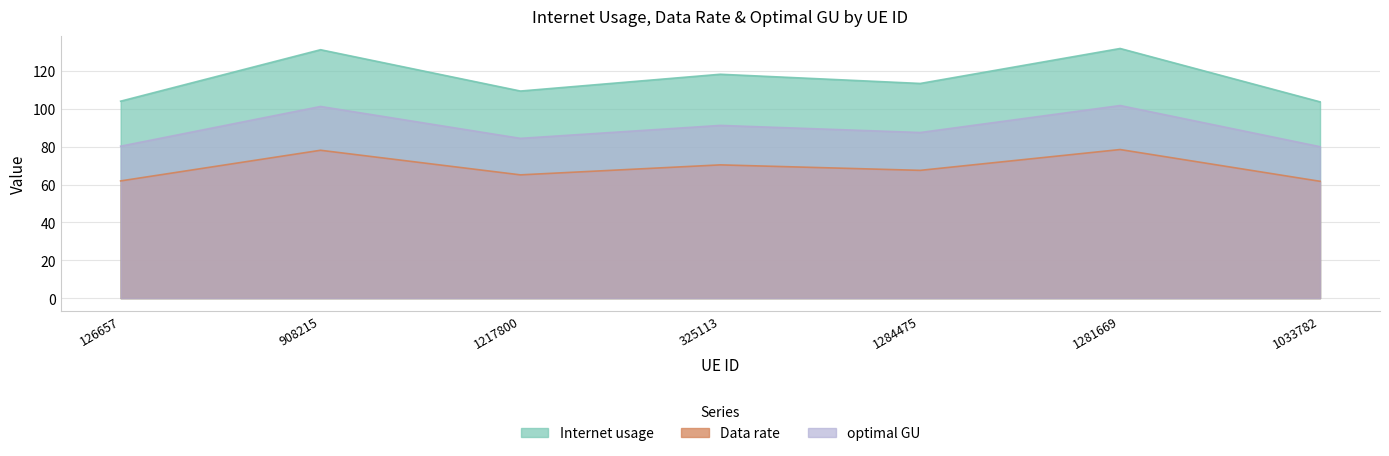

Which series has the largest range (max minus min)?

Internet usage